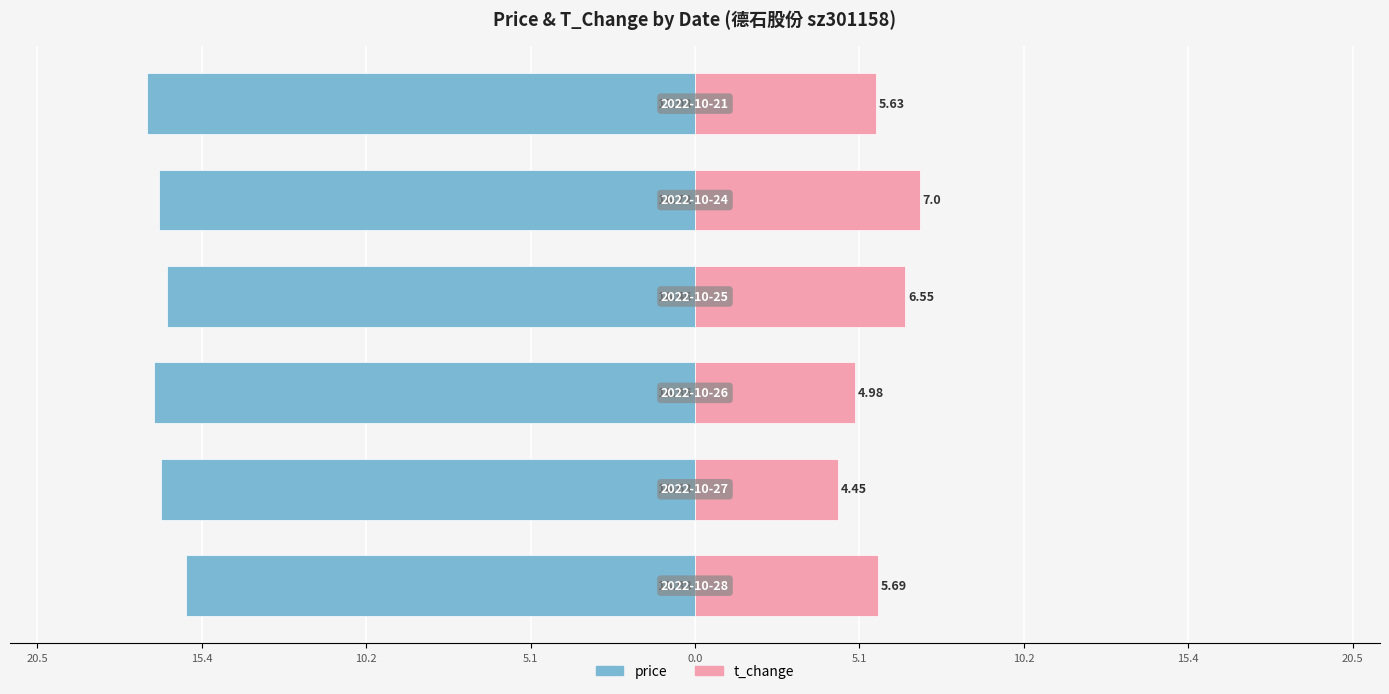

What is the greatest value displayed?

7.0